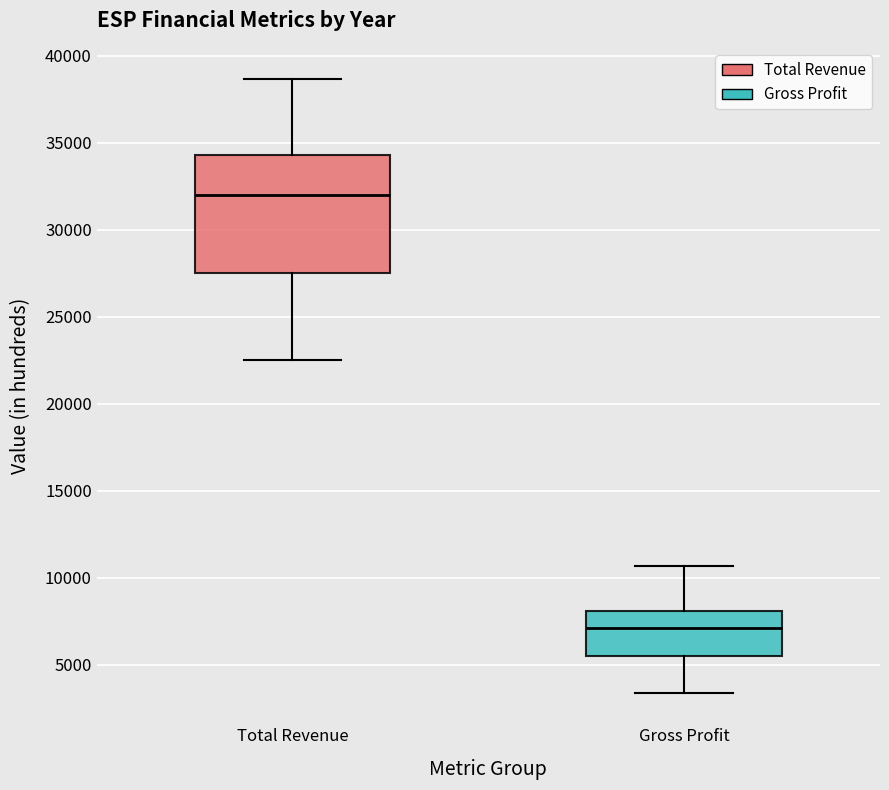

Where does the median line of the box for Total Revenue sit on the y-axis? The values are not printed on the chart, so give them approximately, as read against the axis.

32000